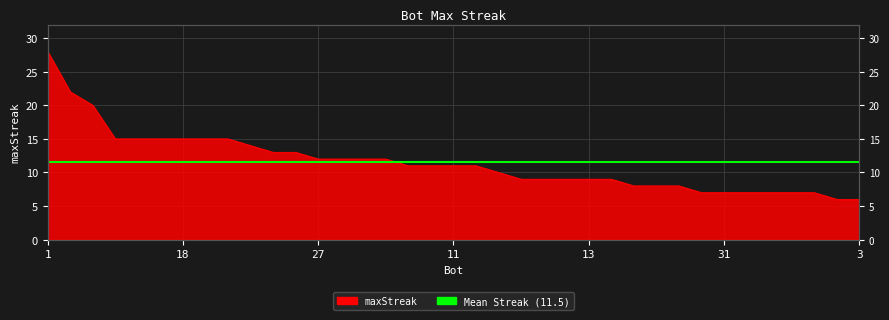

What is the label of the 37th point from the right?

1